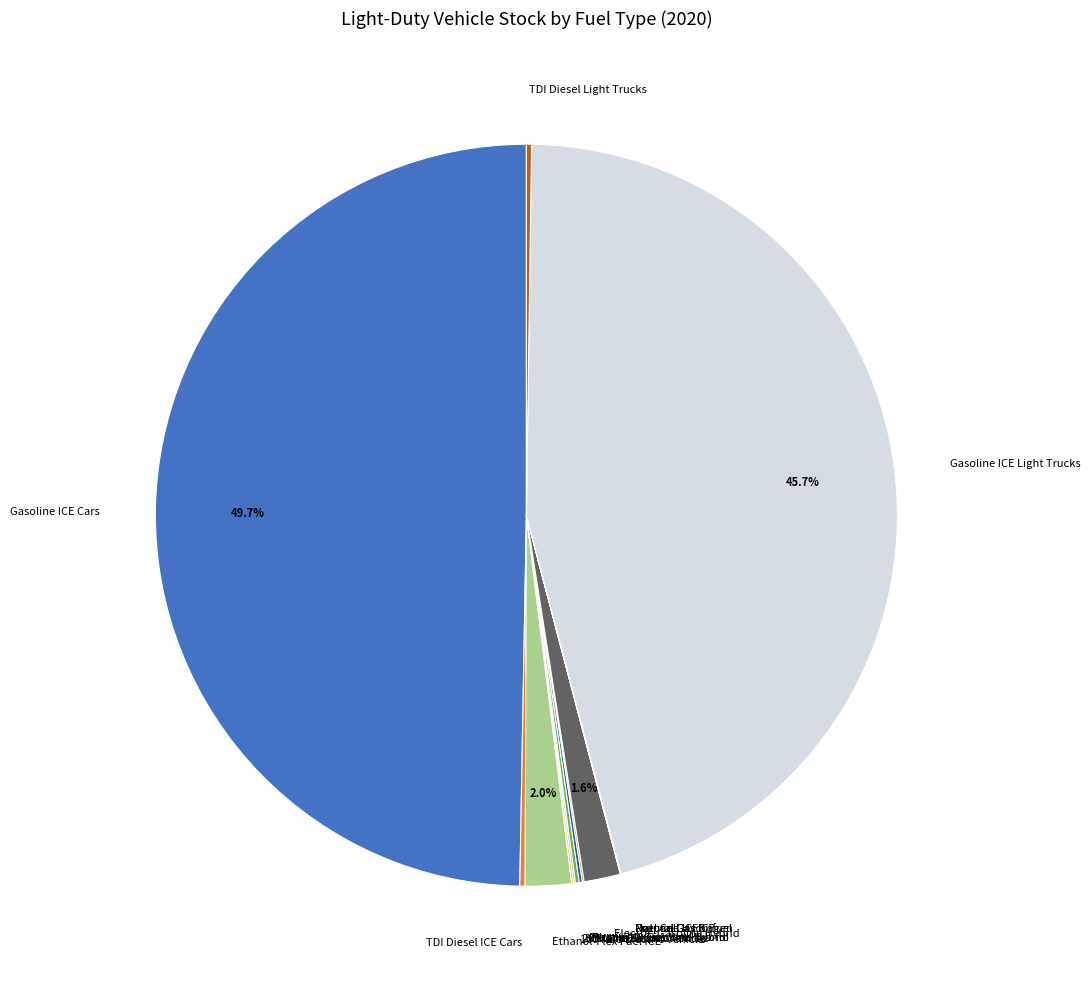

Which slice is the largest?

Gasoline ICE Cars